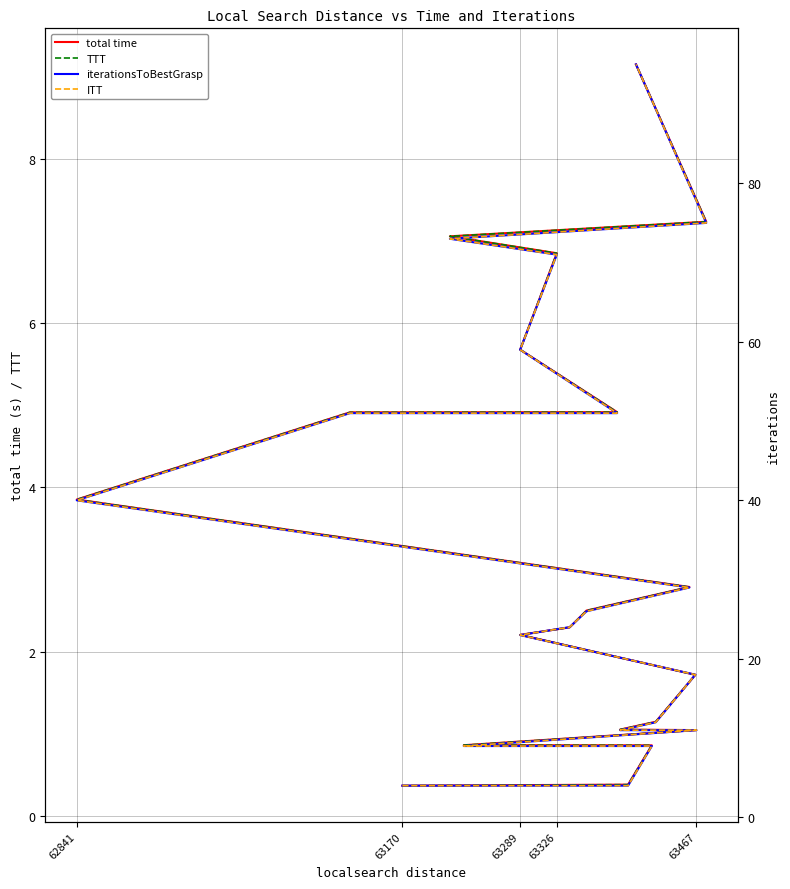

Which has a higher value, 63289 or 62841?

63289